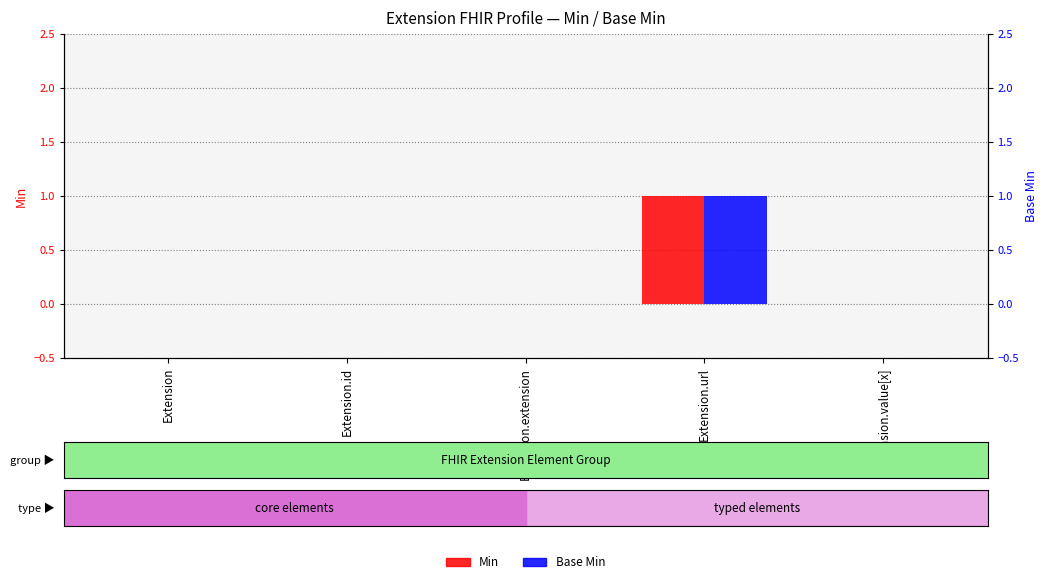

Where is Base Min nearest to the value 0?

Extension